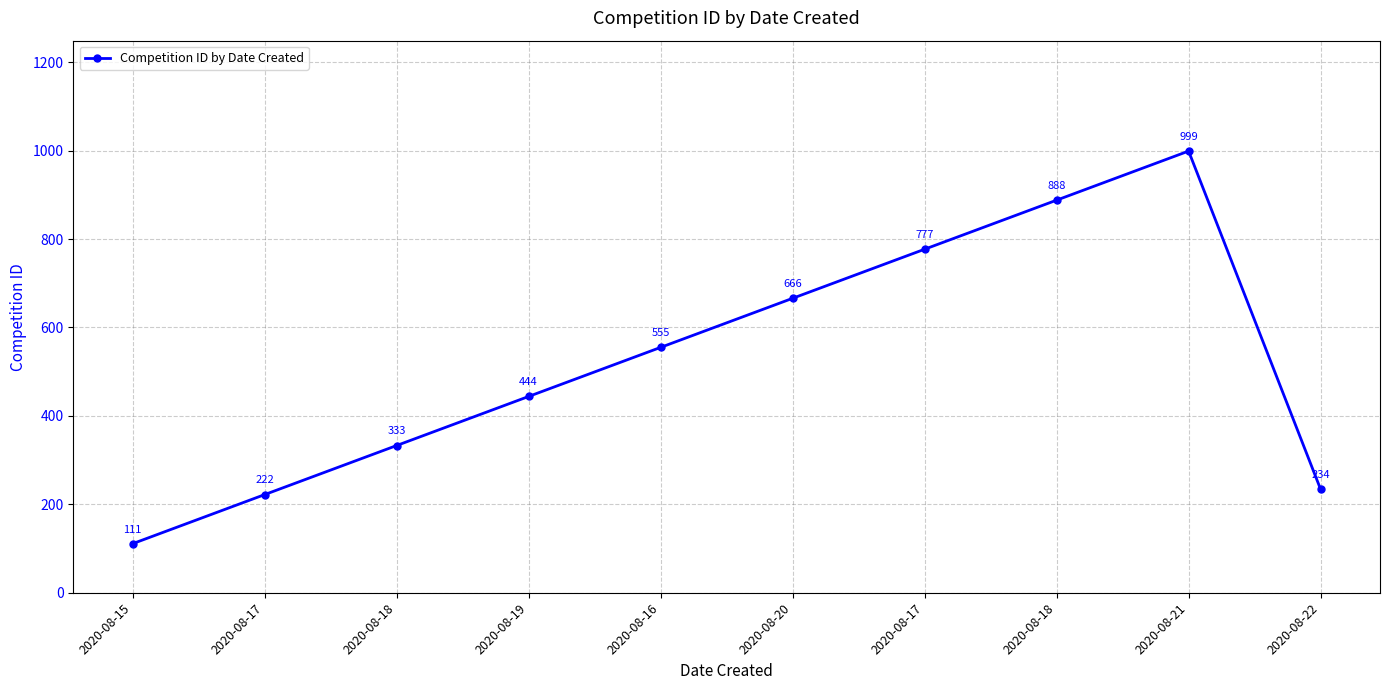

How many values are below 555?

5